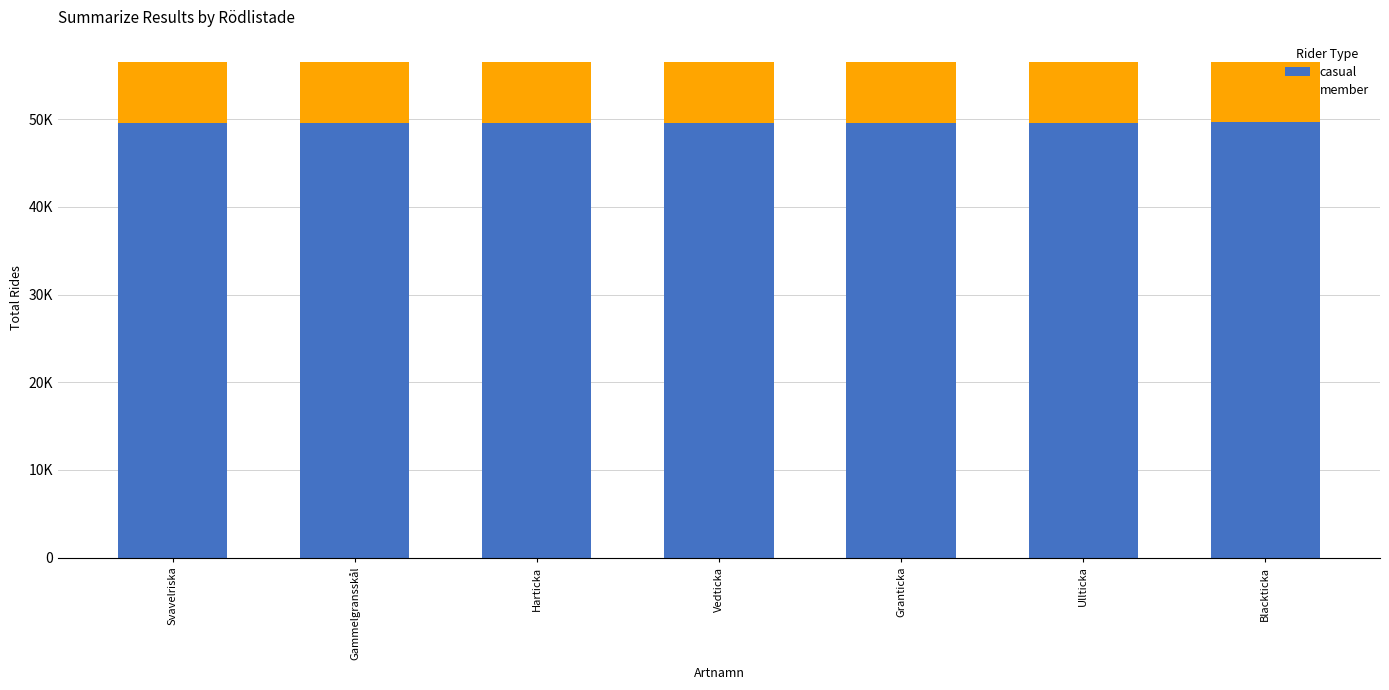

What are all the series names shown in the legend?

casual, member